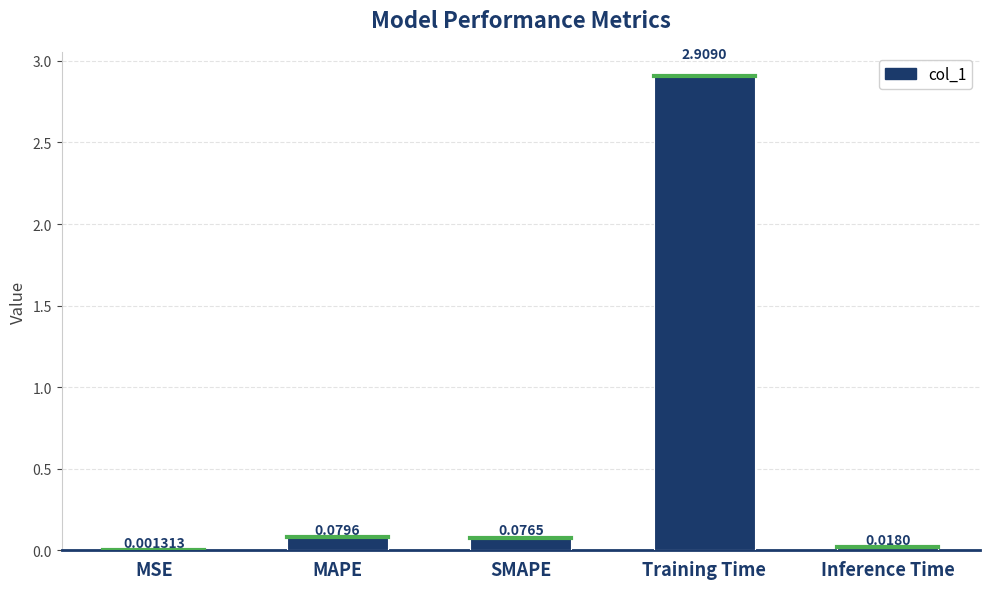

What is the sum of all values?

3.1